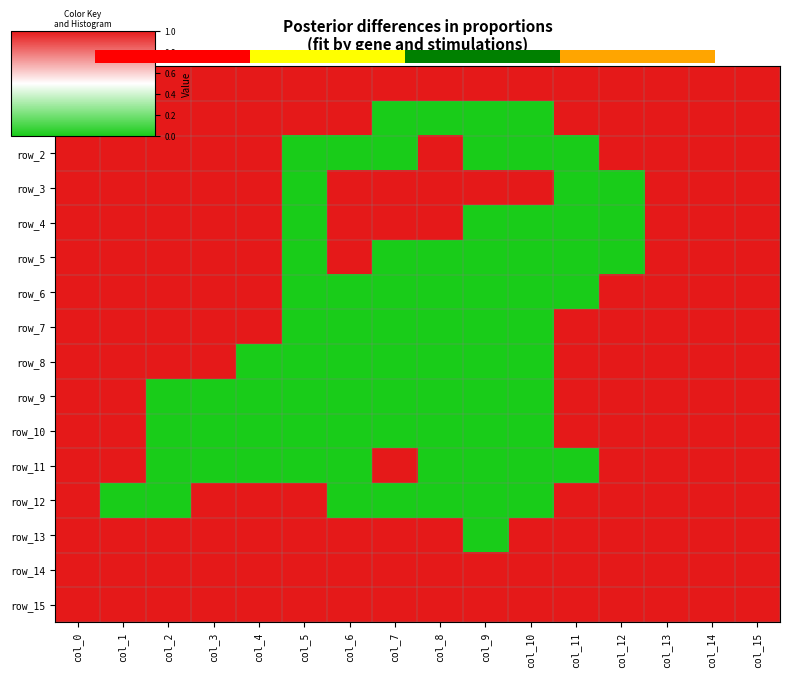

At col_1, list the series in order from largest to smallest.

row_0, row_1, row_2, row_3, row_4, row_5, row_6, row_7, row_8, row_9, row_10, row_11, row_13, row_14, row_15, row_12